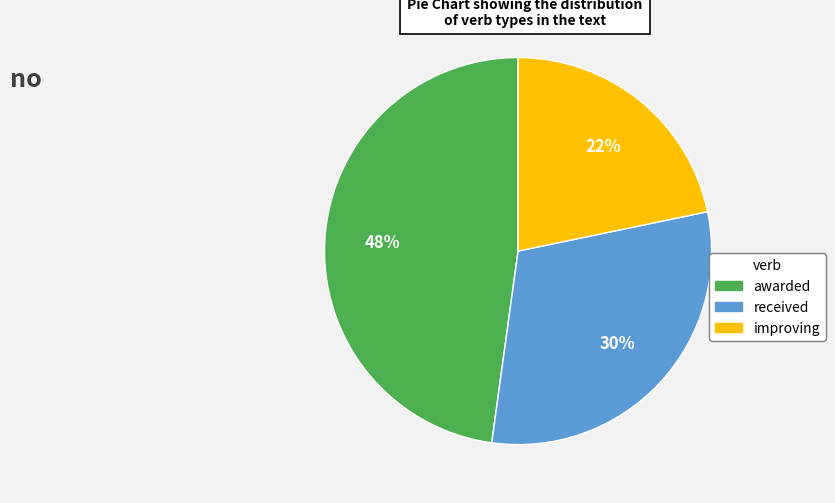

Is there any slice that represents more than half of the pie?

No